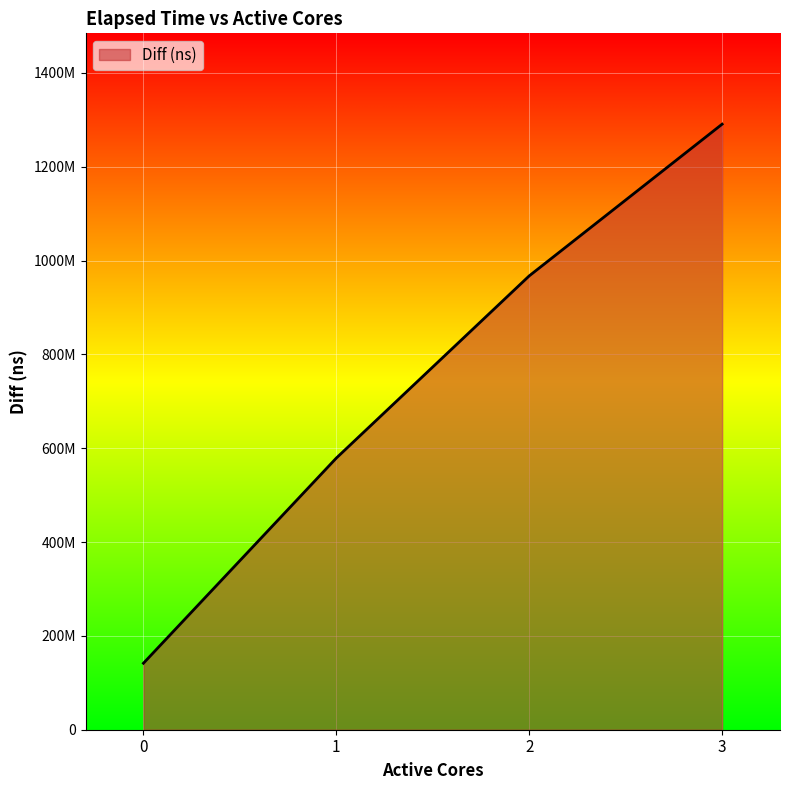

Does the chart have visible grid lines?

Yes